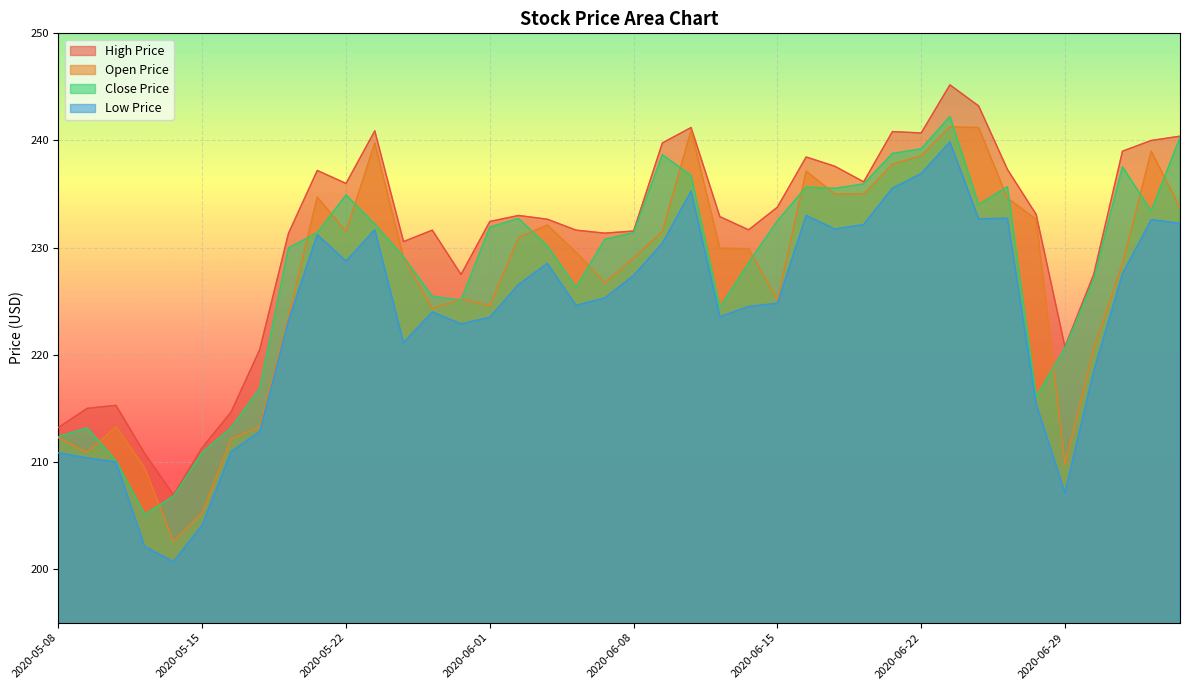

How many lines are shown in the chart?

4